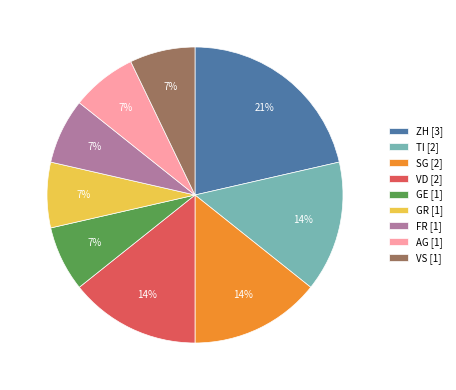

To the nearest percent, what is the difference between the largest and smallest slice percentages?

14%